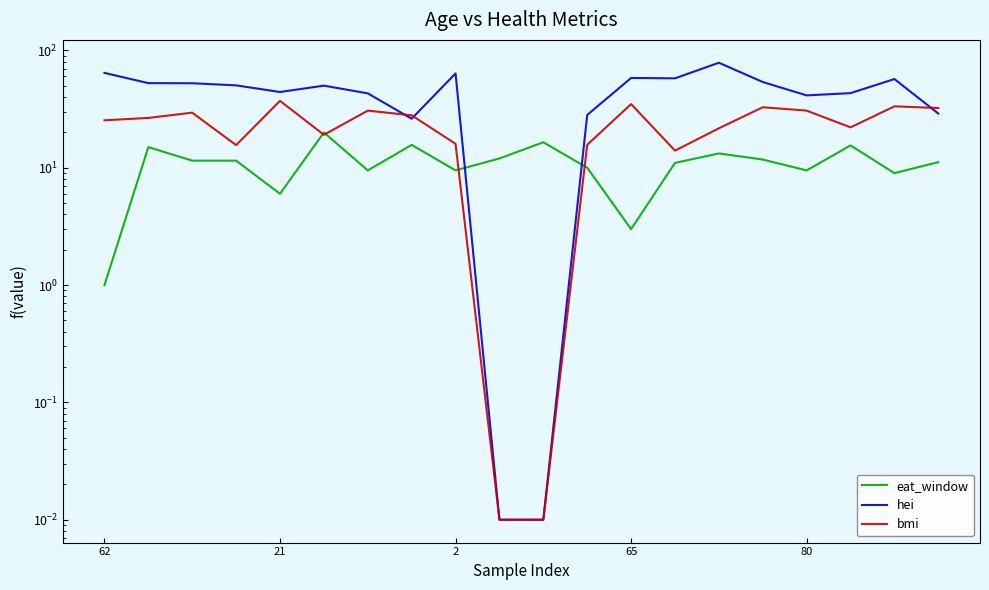

The value of hei at 6 is 43.1. True or false?

True